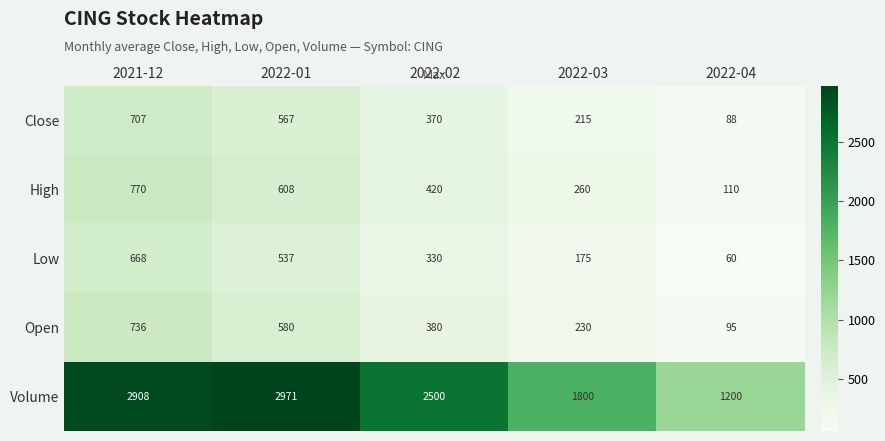

The value of Low at 2022-02 is 119. True or false?

False